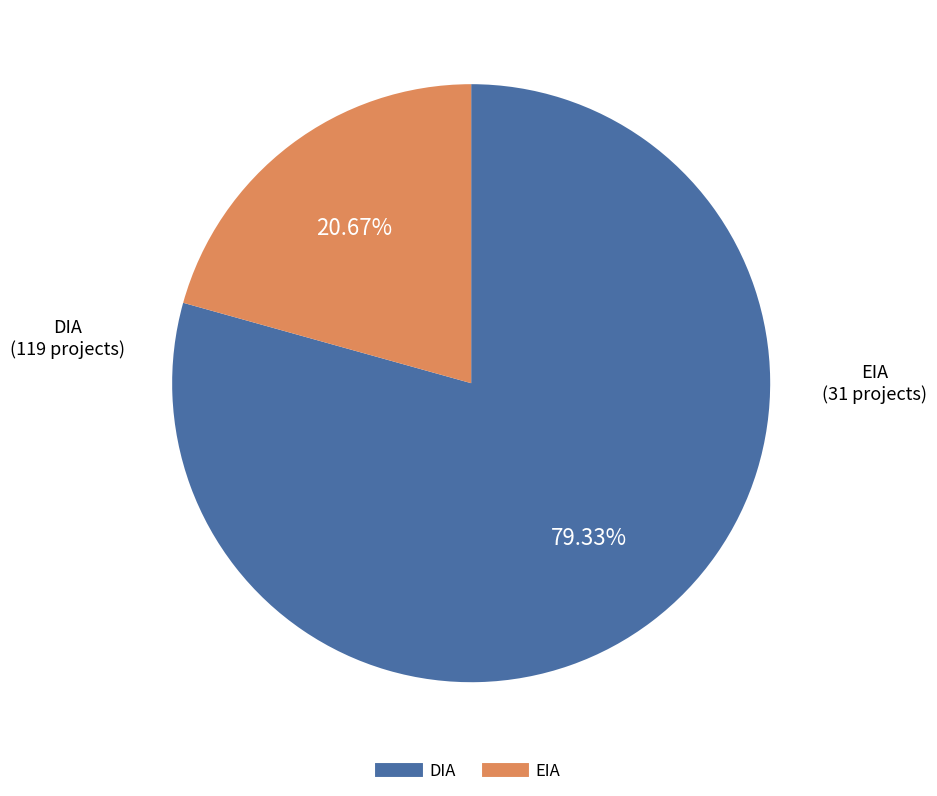

To the nearest percent, what is the difference between the largest and smallest slice percentages?

59%